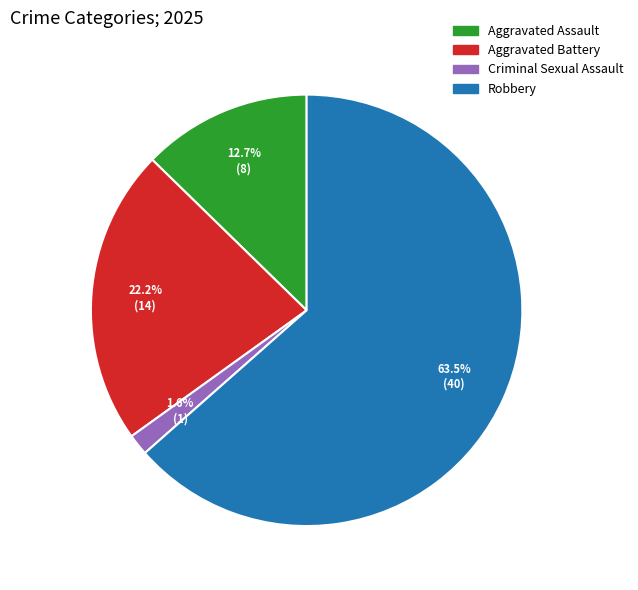

Is there any slice that represents more than half of the pie?

Yes